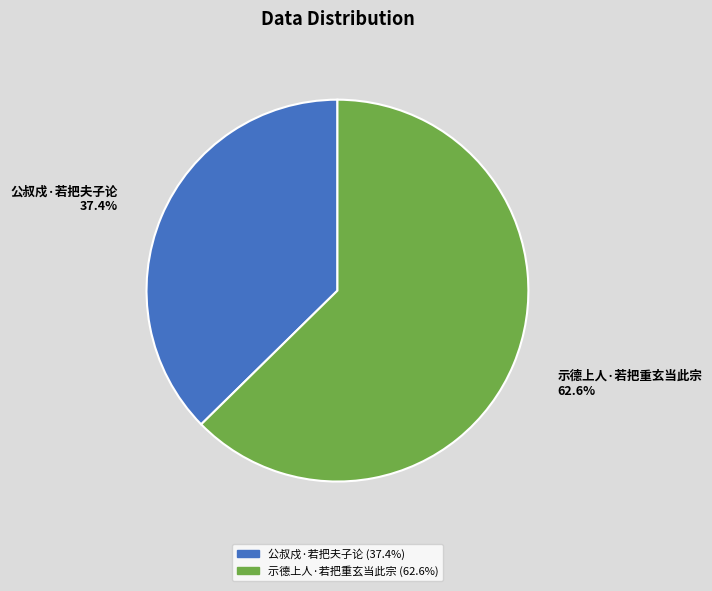

To the nearest percent, what is the difference between the largest and smallest slice percentages?

25%